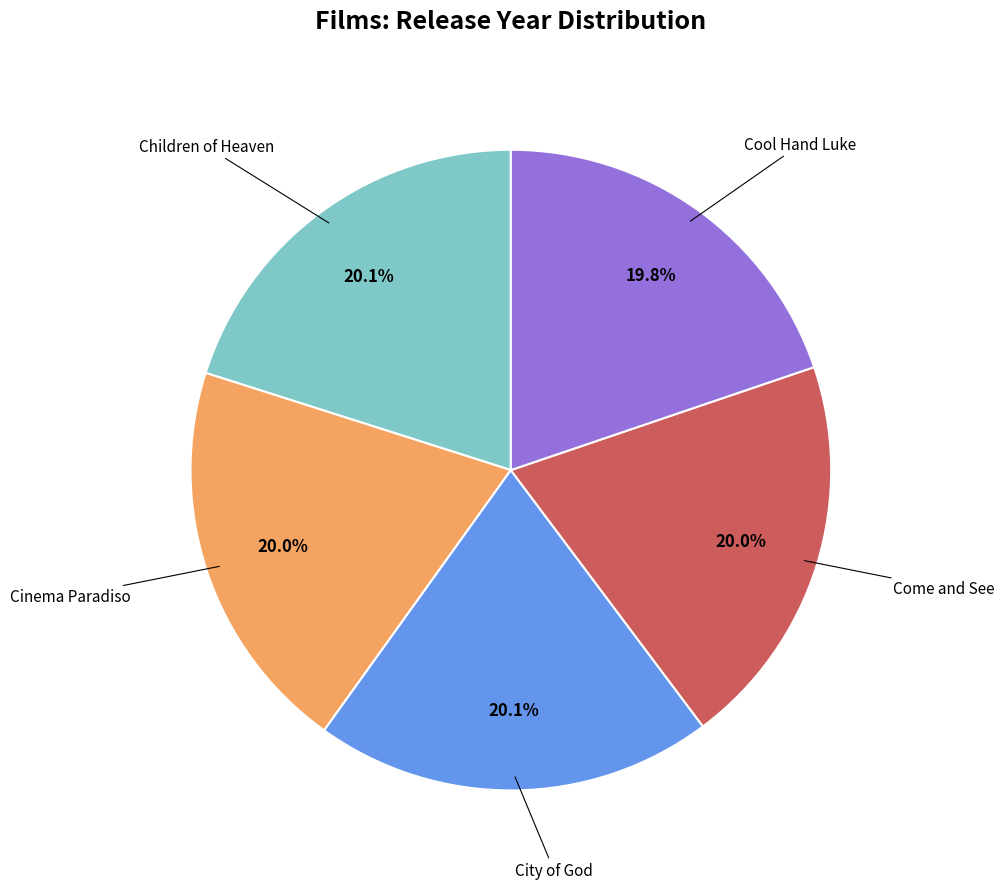

Is there any slice that represents more than half of the pie?

No